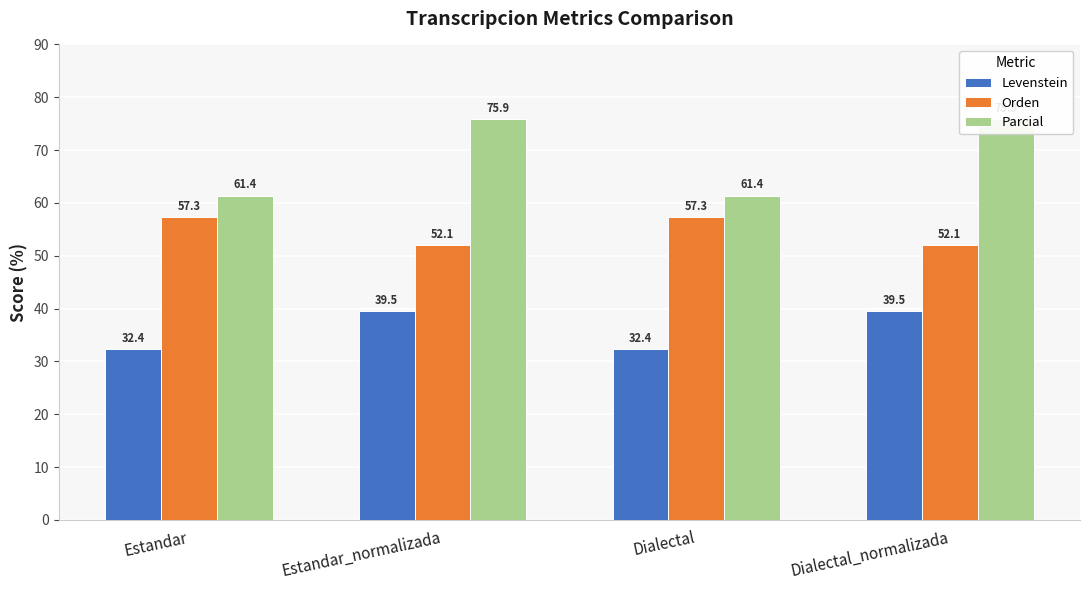

What is the maximum value shown in the chart?

75.9